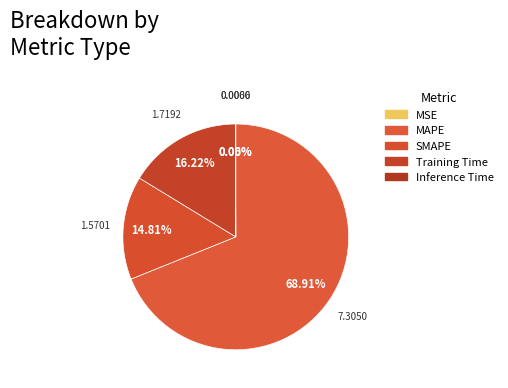

Which category has the biggest portion of the pie?

MAPE